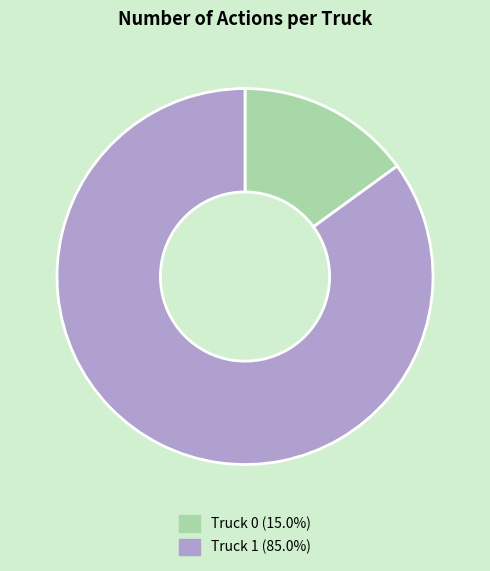

Does any single category account for the majority?

Yes